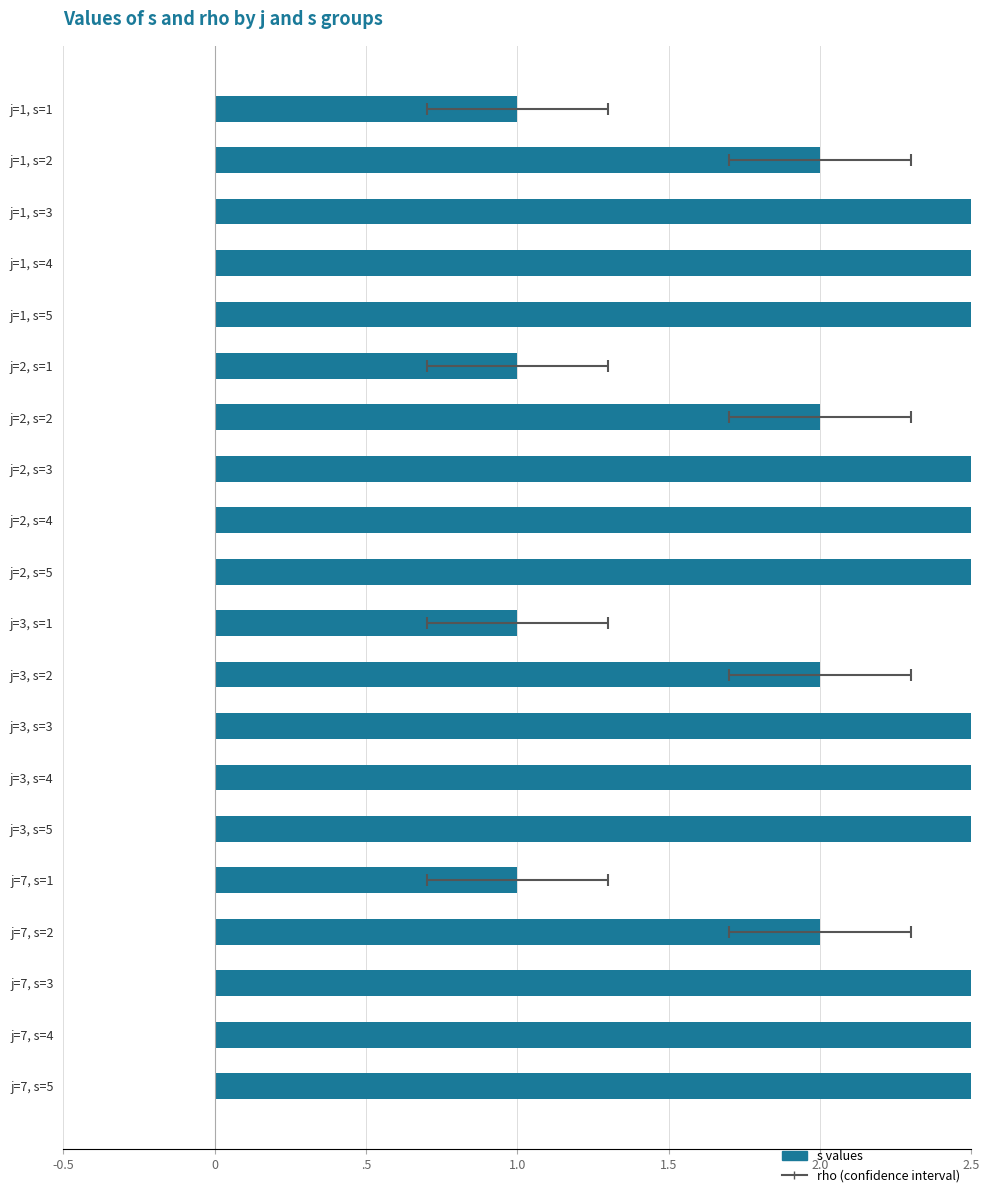

How many bars are there in total?

20